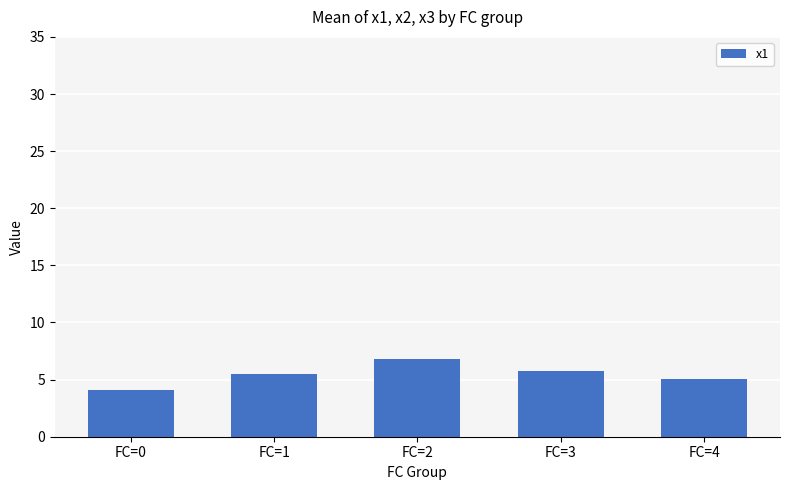

Does the chart contain any negative values?

No